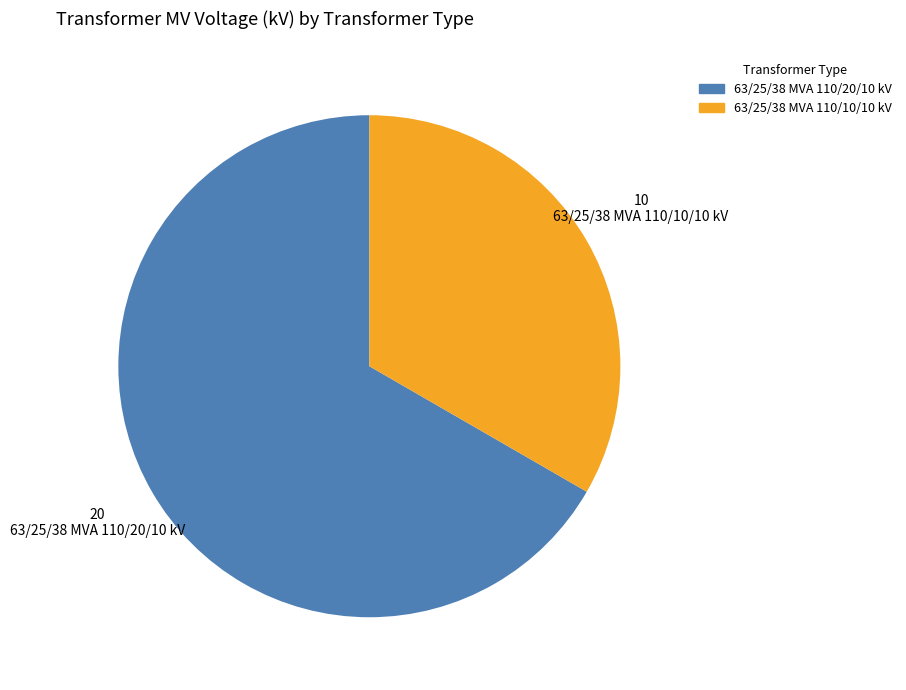

Does 63/25/38 MVA 110/10/10 kV represent more than half of the total?

No